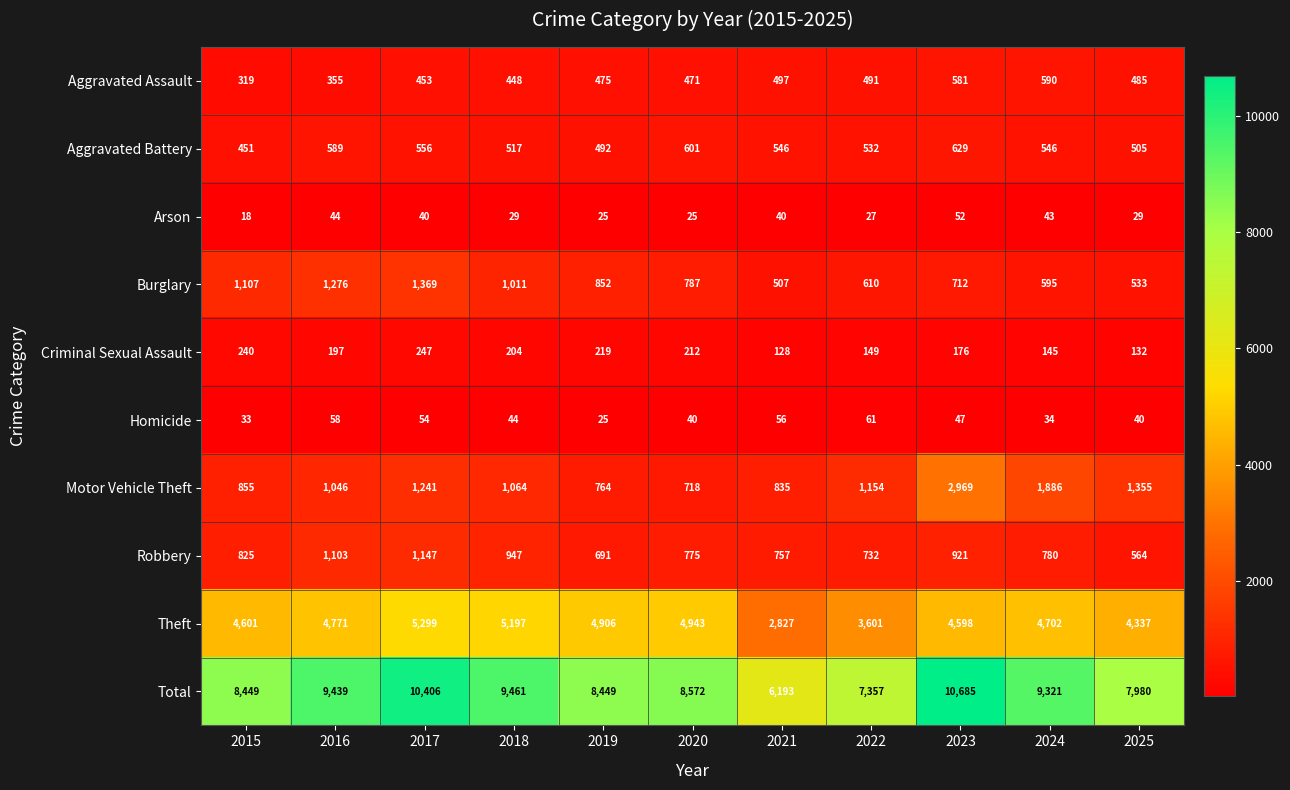

Which category has the lowest value in the Motor Vehicle Theft series?

2020